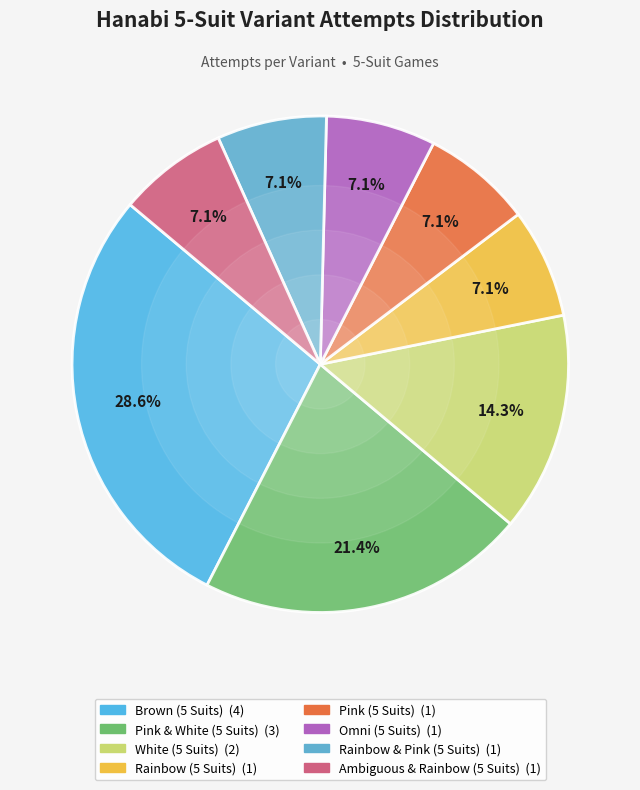

What is the total percentage of Omni (5 Suits) and White (5 Suits)?

21.4%